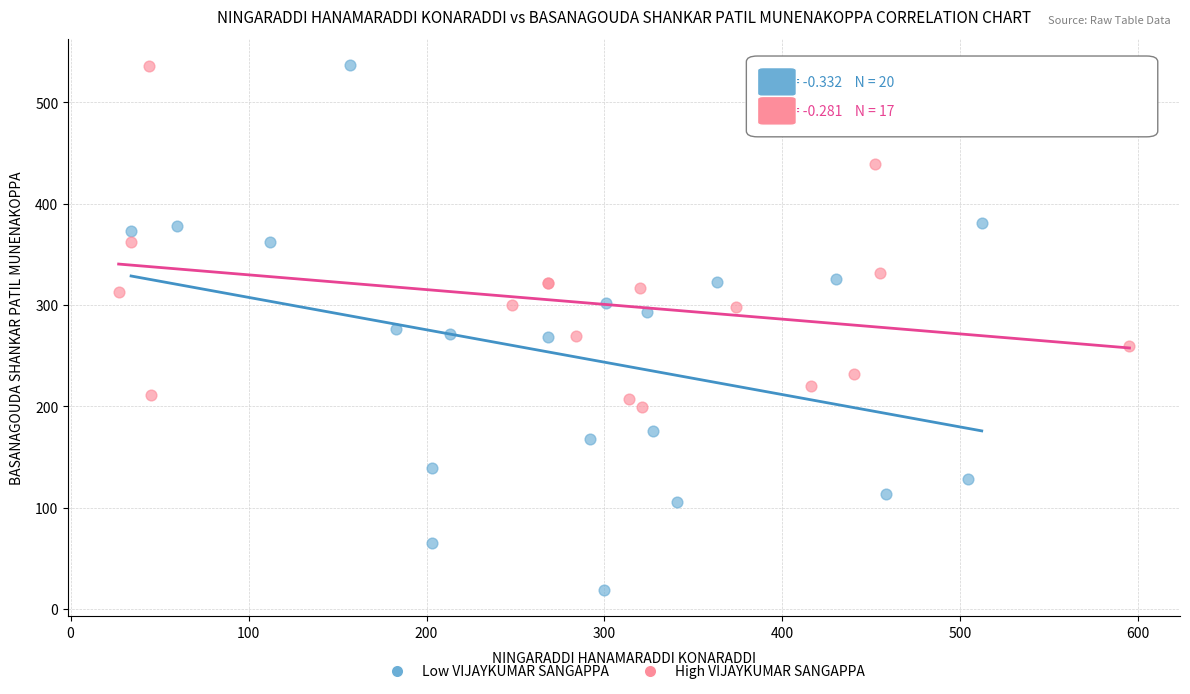

What are all the series names shown in the legend?

Low VIJAYKUMAR SANGAPPA, High VIJAYKUMAR SANGAPPA